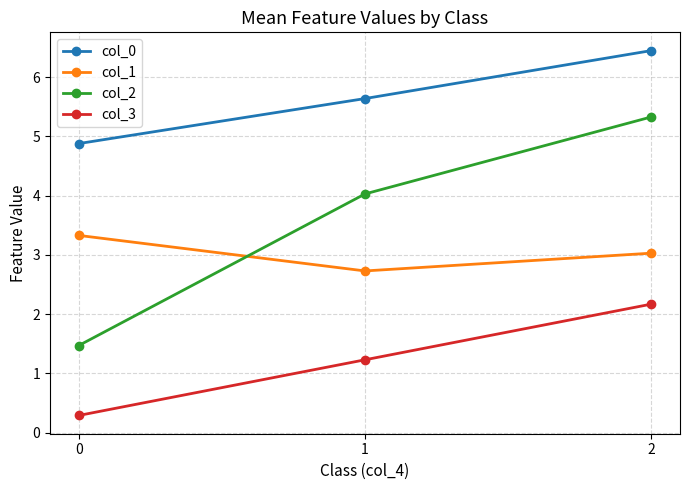

How many lines are shown in the chart?

4